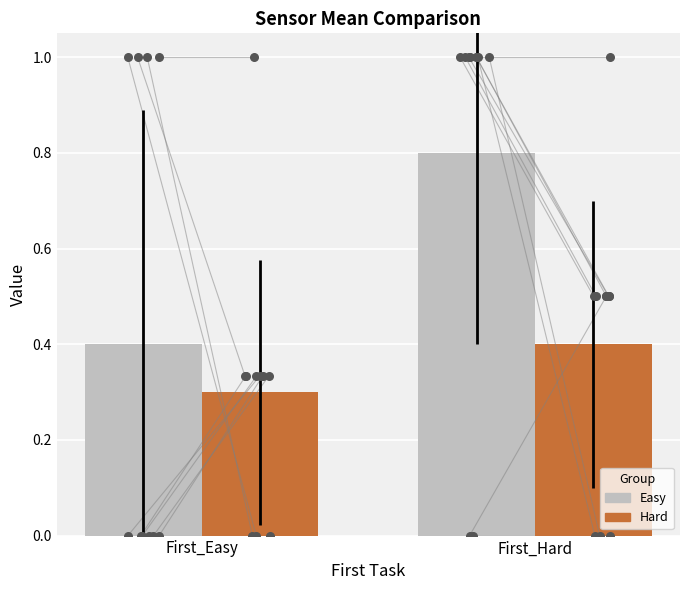

What is the total value across all series at First_Easy?

0.7